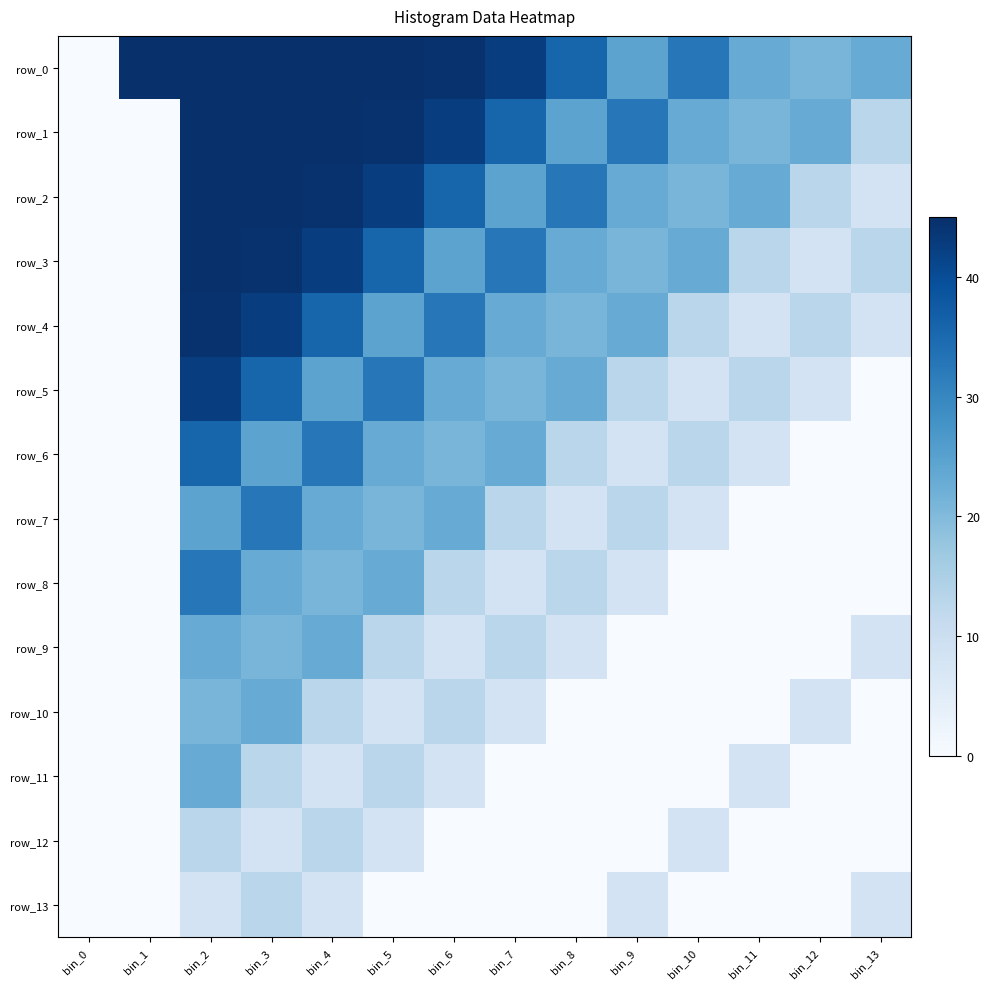

What is the average value of the row_10 series?

6.7